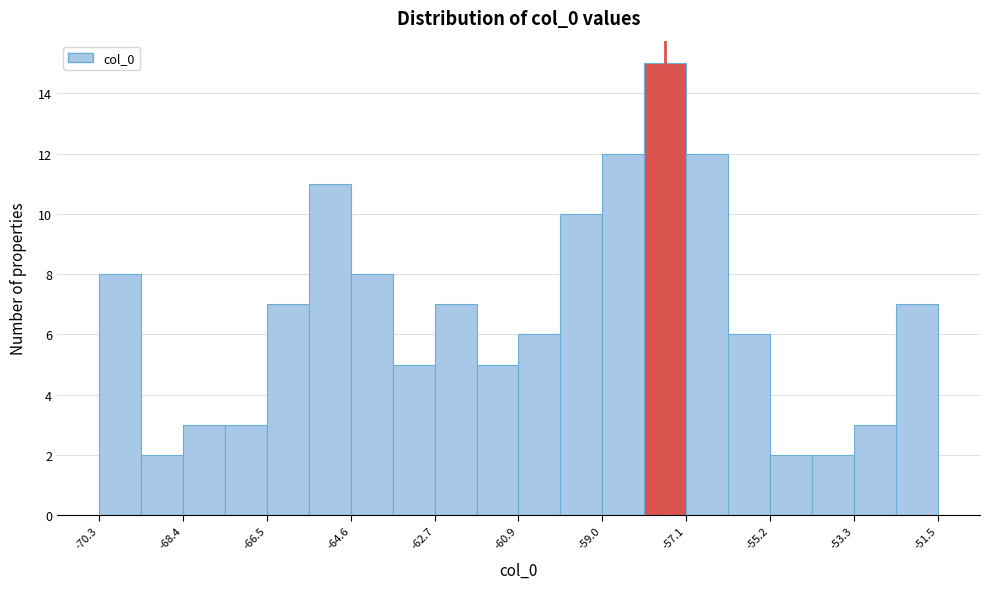

Which range on the x-axis has the tallest bar?

-58.0 to -57.2